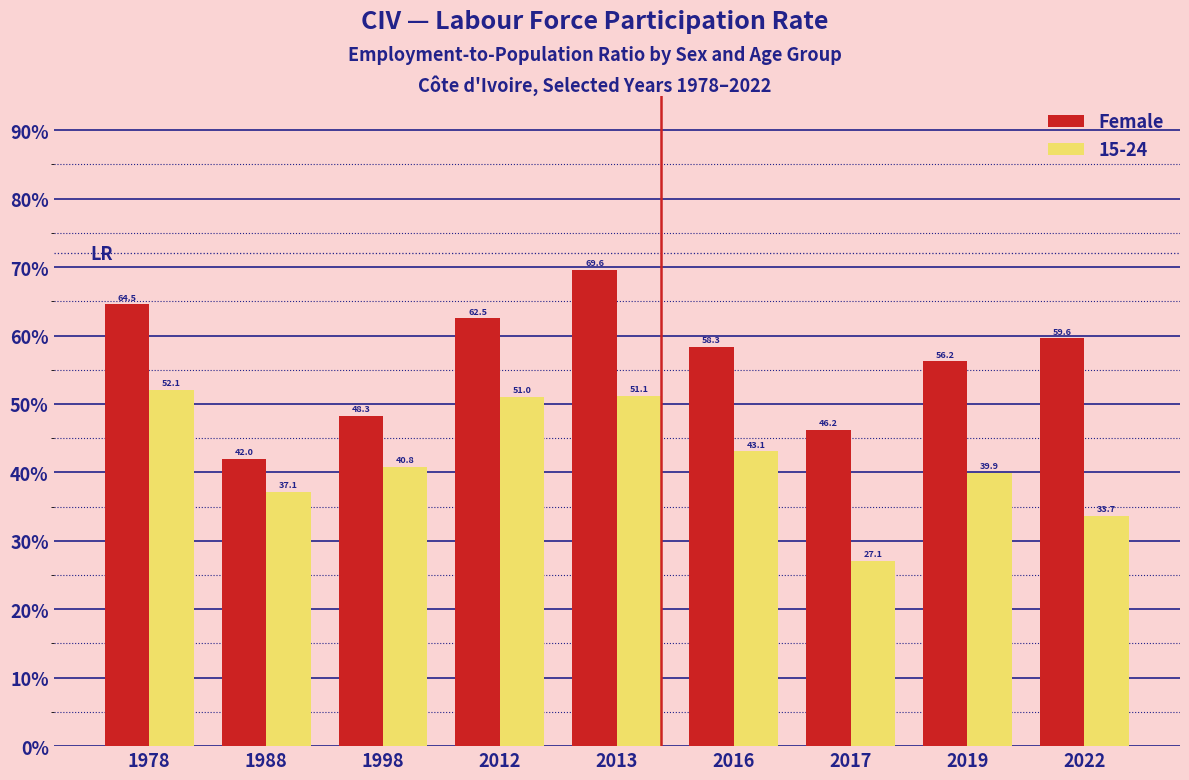

What is the difference between the 15-24 values at 2022 and 2016?

9.4